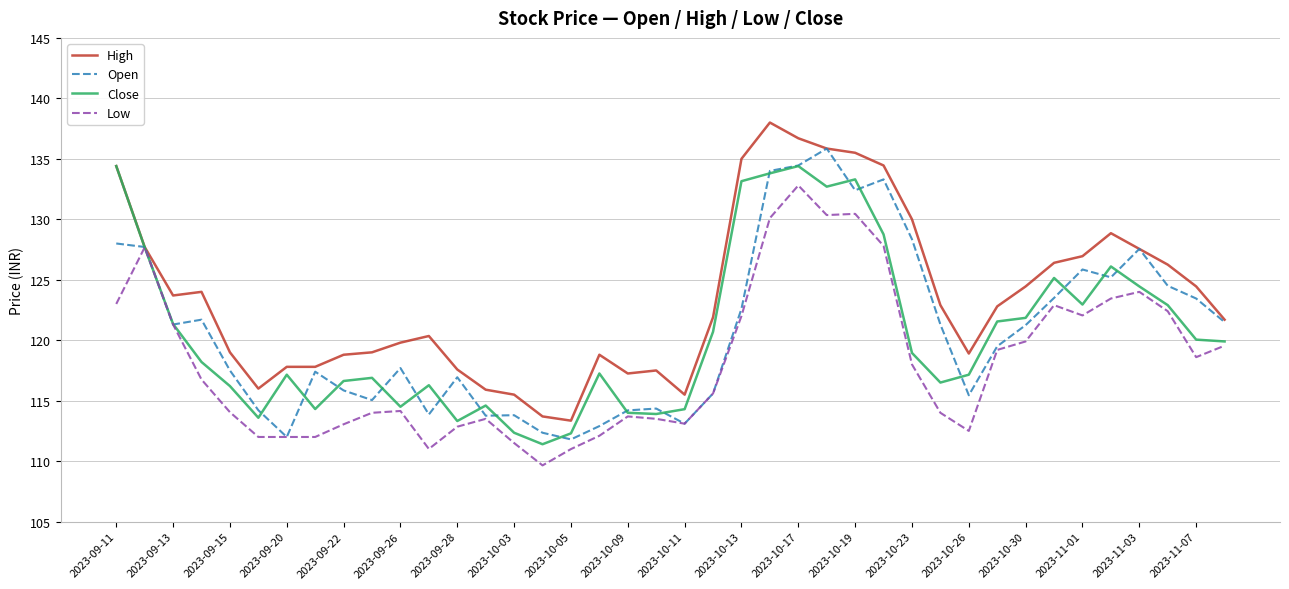

What is the smallest value displayed?

109.7